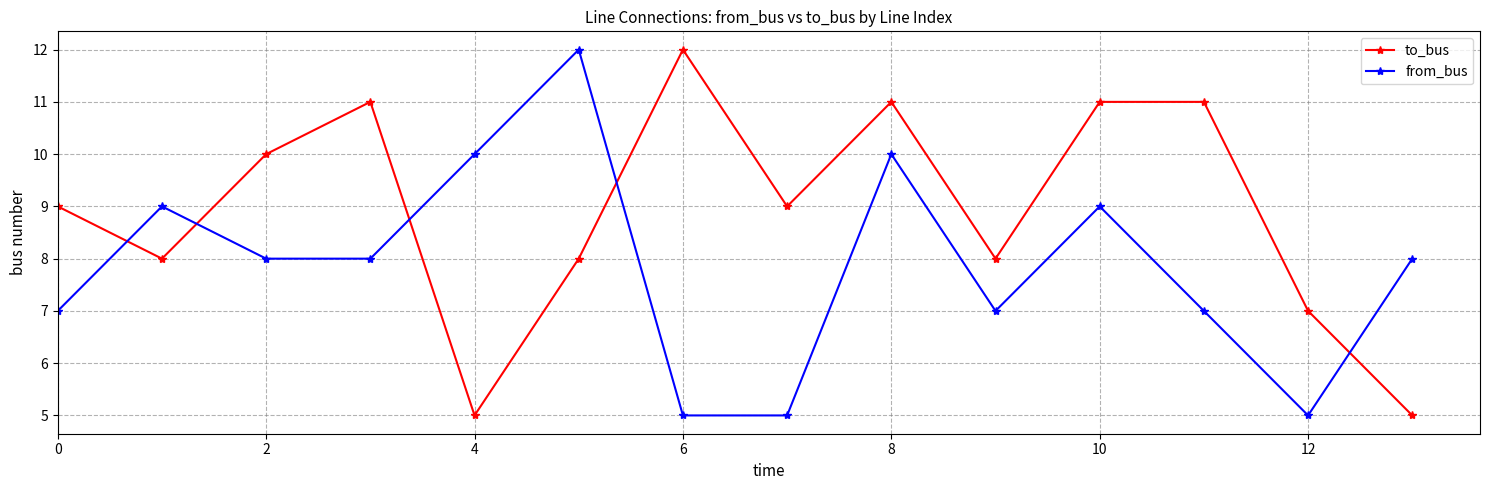

Reading left to right, what are all the values shown in this chart?

to_bus: 9	8	10	11	5	8	12	9	11	8	11	11	7	5
from_bus: 7	9	8	8	10	12	5	5	10	7	9	7	5	8